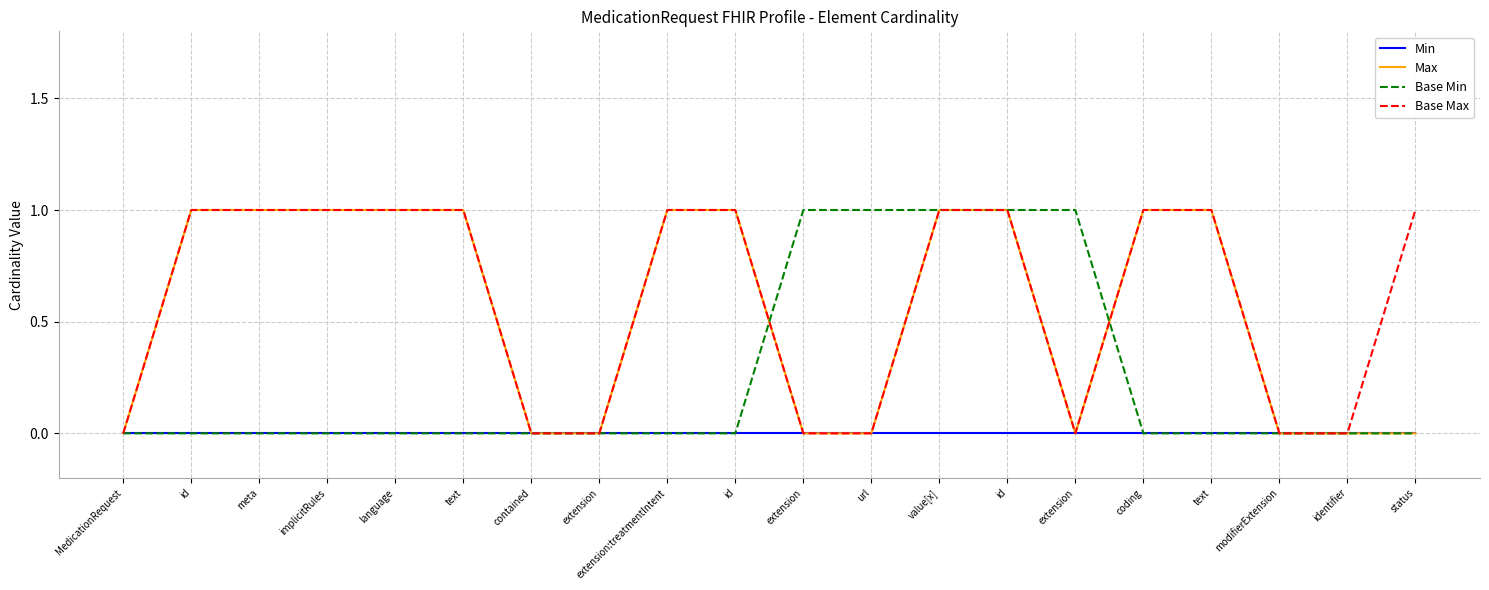

What are all the series names shown in the legend?

Min, Max, Base Min, Base Max